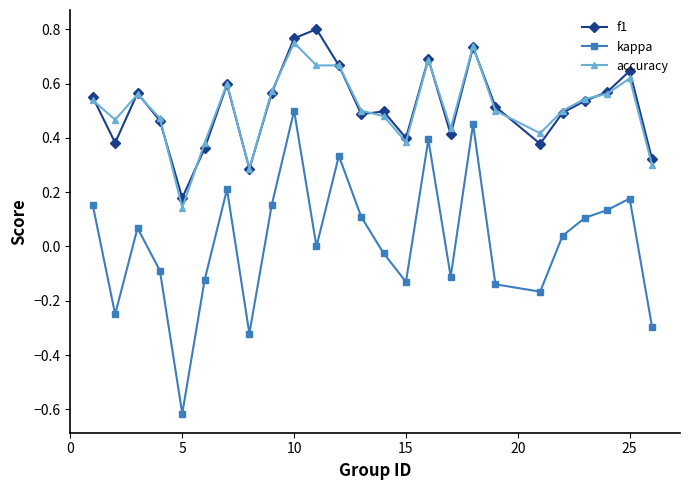

True or false: f1 and kappa intersect in this chart.

False